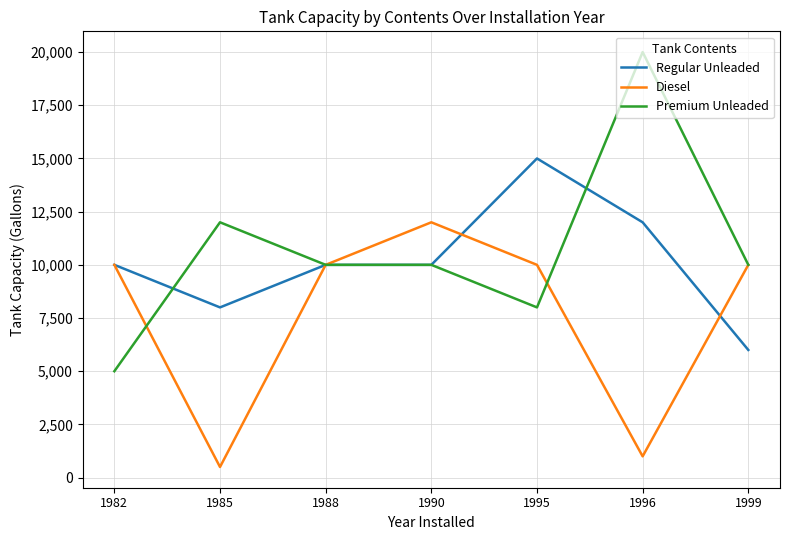

How many lines are shown in the chart?

3